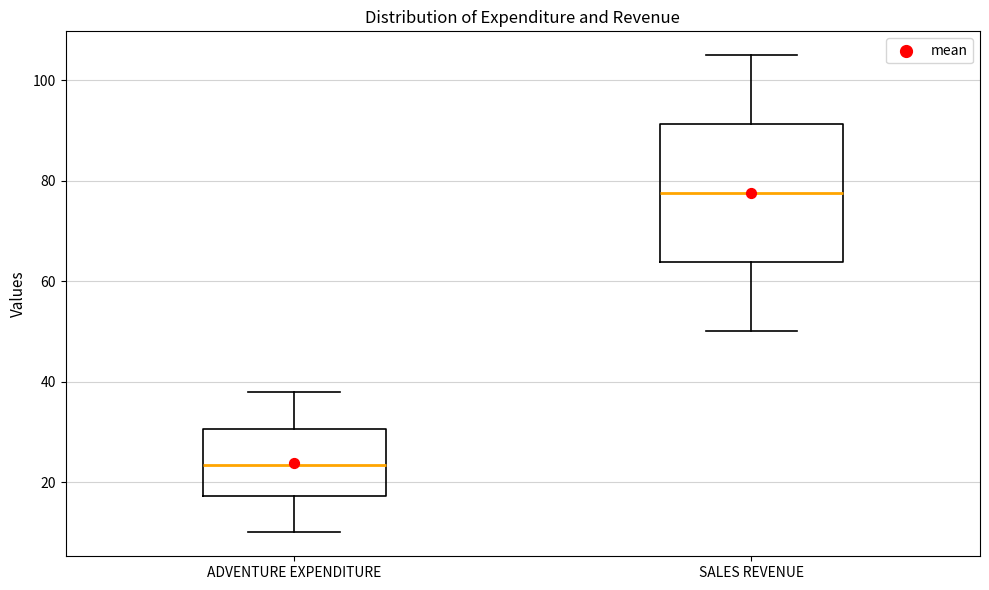

Which box is the tallest, from its lower edge to its upper edge?

SALES REVENUE